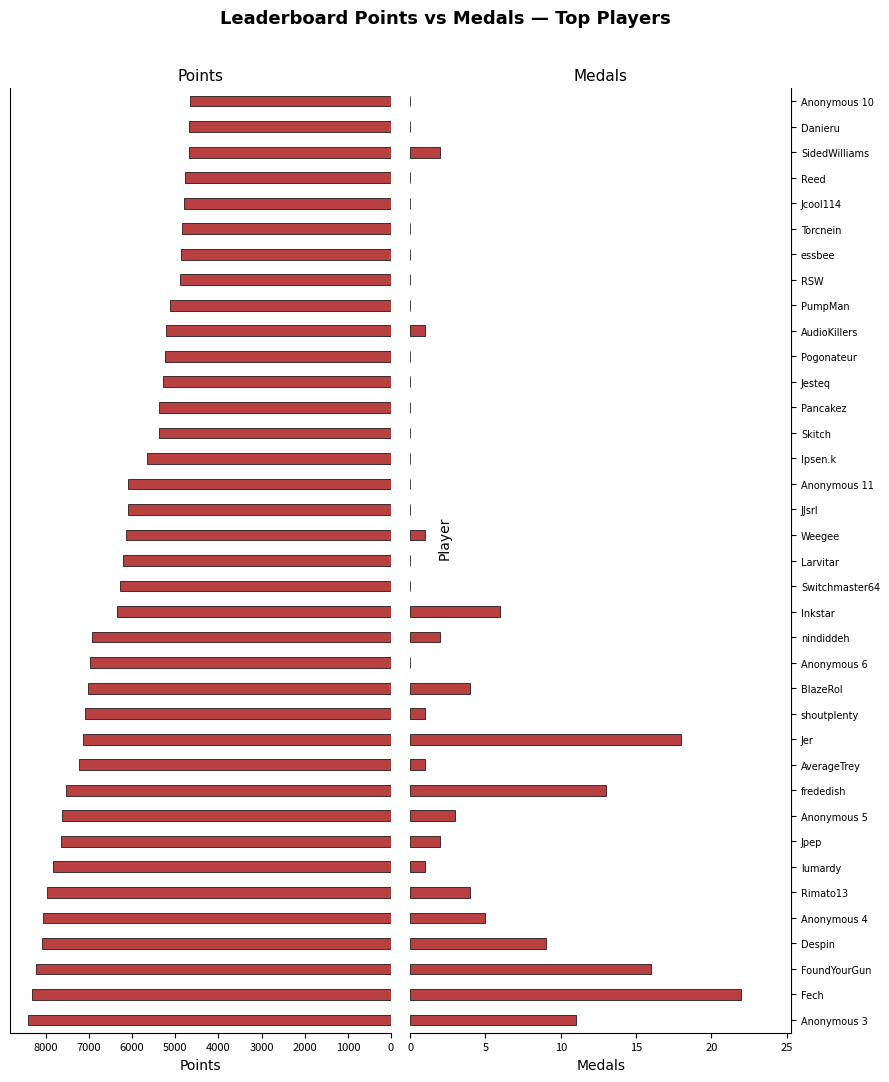

Count the number of data series in this chart.

2